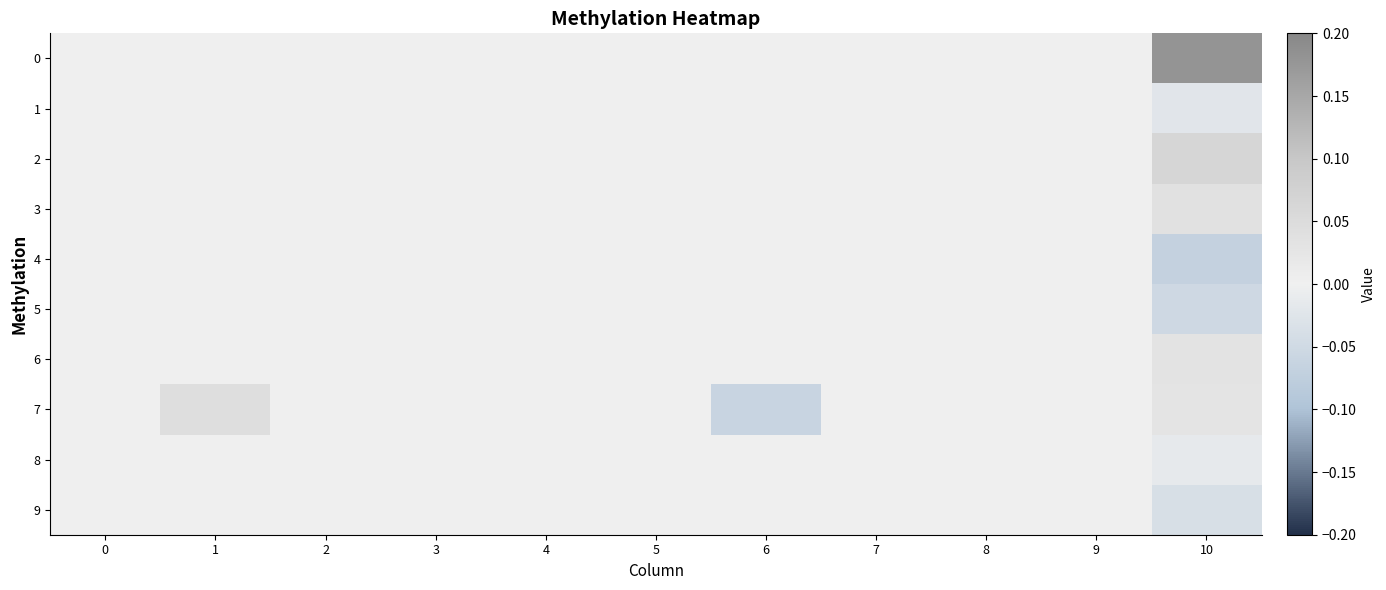

How many categories are shown in the chart?

11